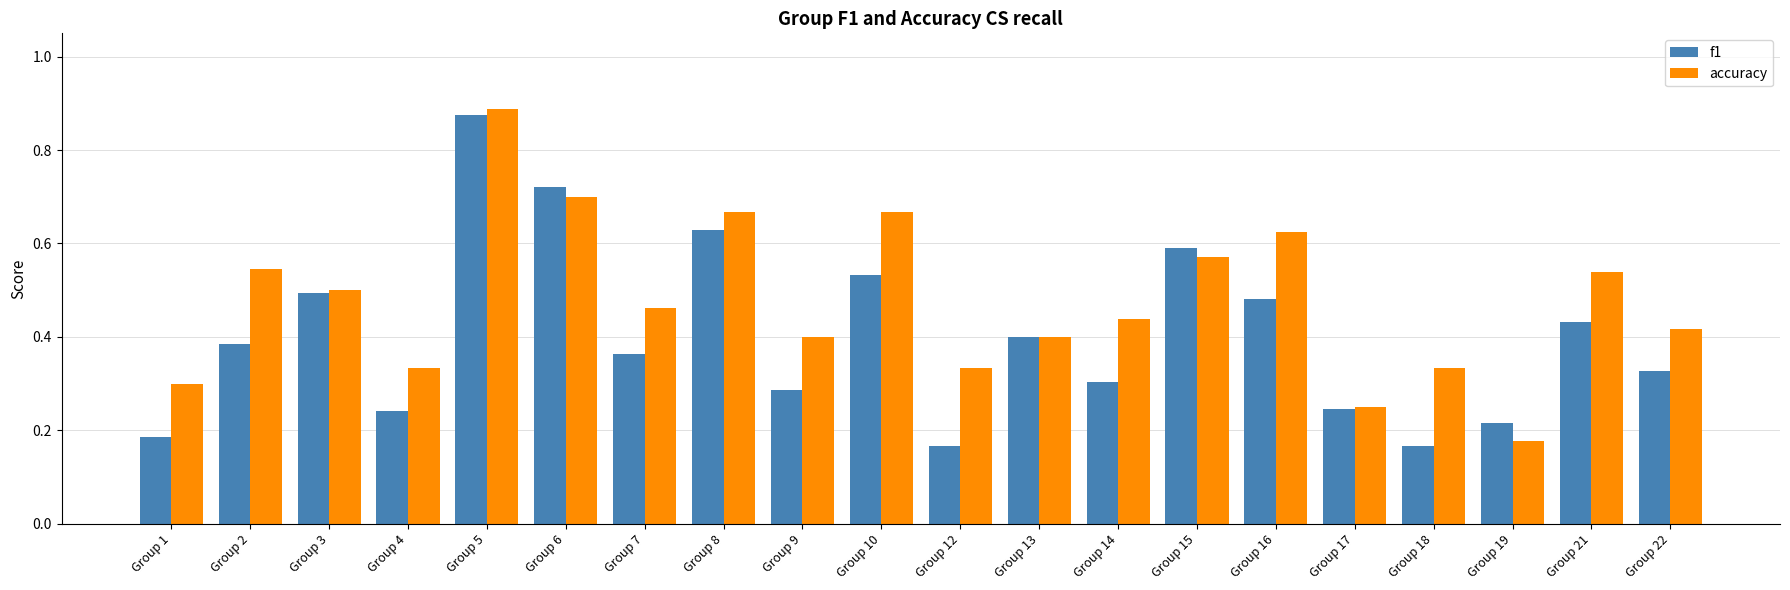

Which category has the highest value across all series?

Group 5